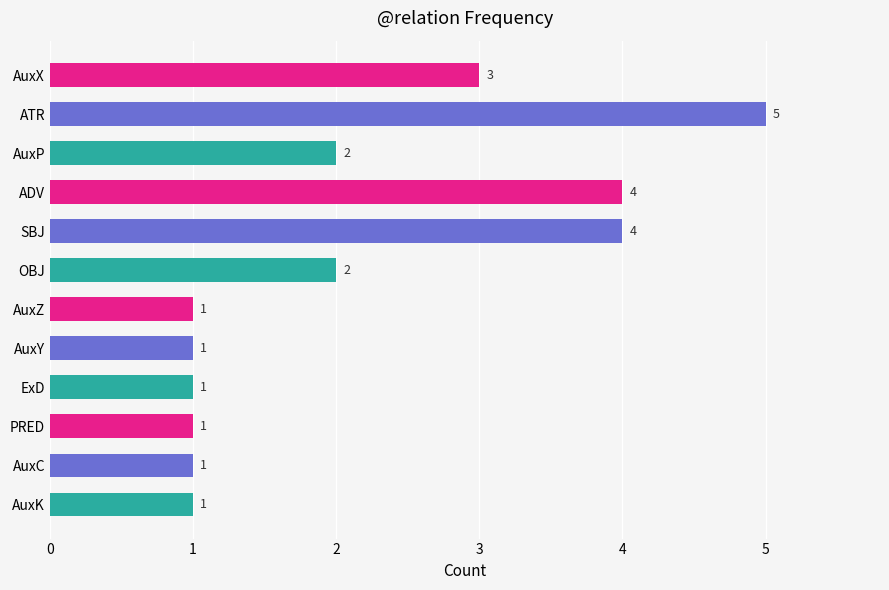

Count the number of categories in the chart.

12